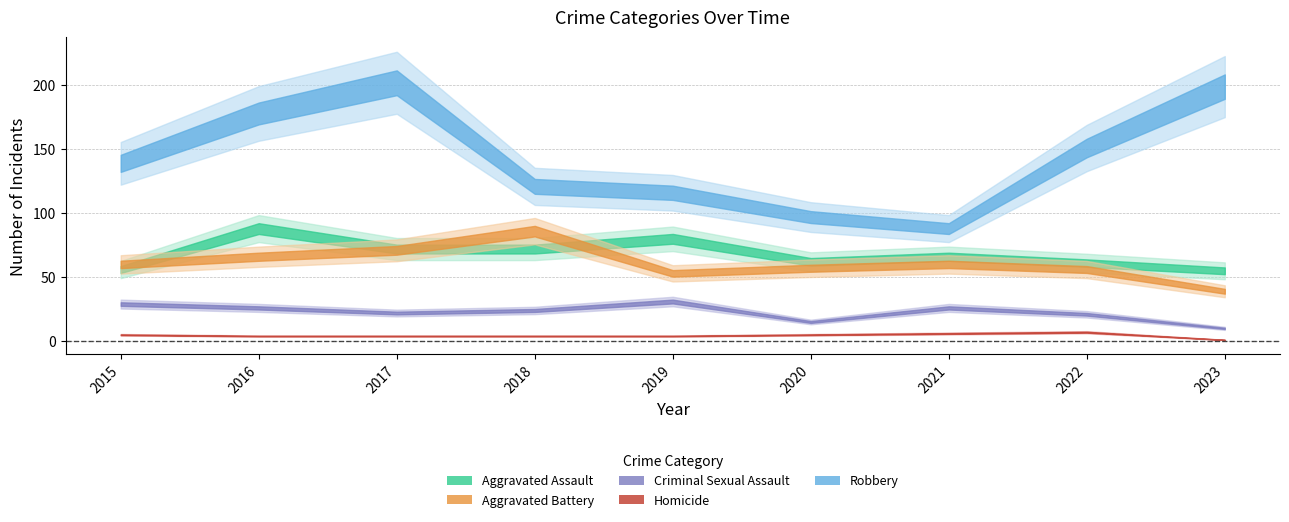

Between 2020 and 2021, which series saw the biggest shift?

Criminal Sexual Assault